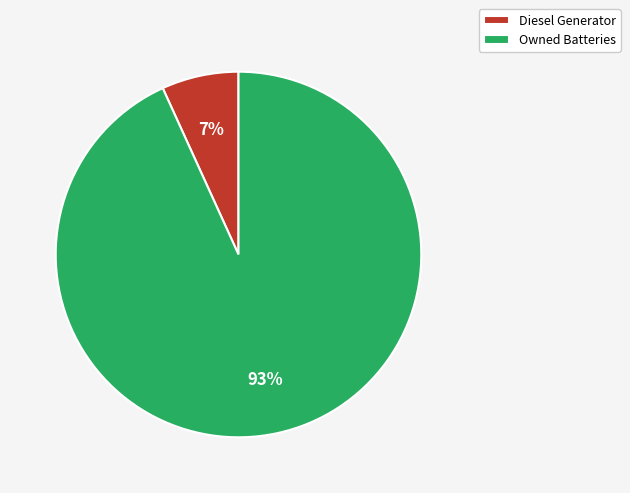

The Owned Batteries slice represents 93% of the pie. True or false?

True